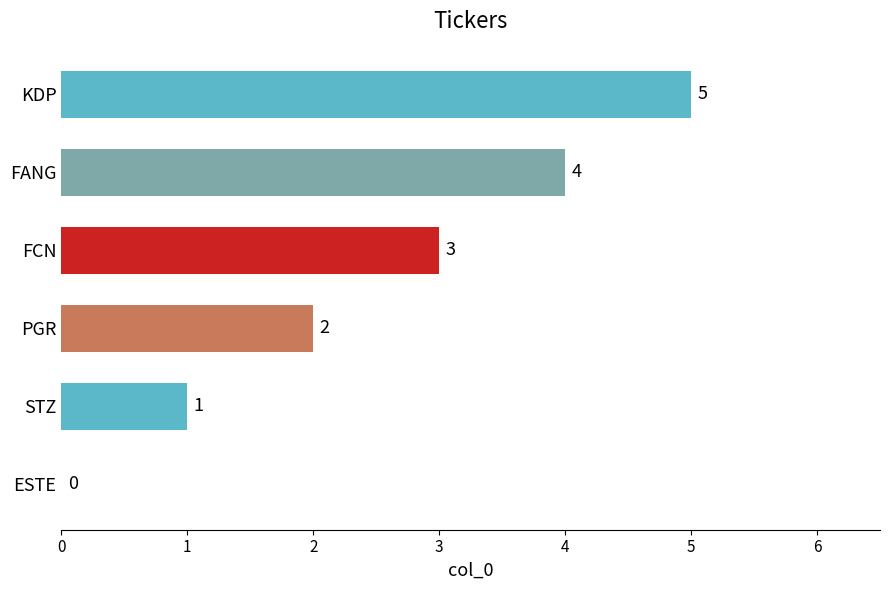

Approximately how many times larger is the value at KDP compared to FCN?

1.7